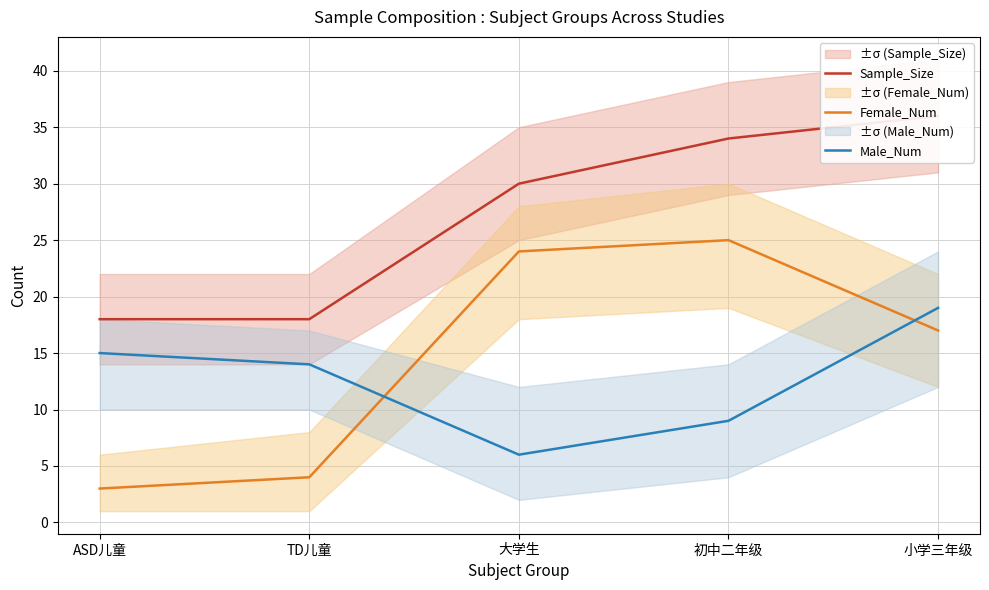

Which label corresponds to the largest value in the chart?

小学三年级